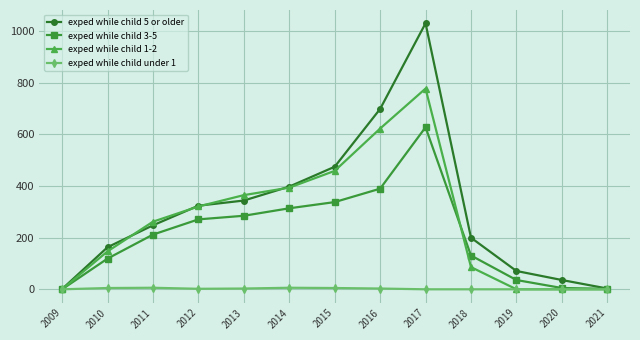

At which category is the sum across all series the highest?

2017